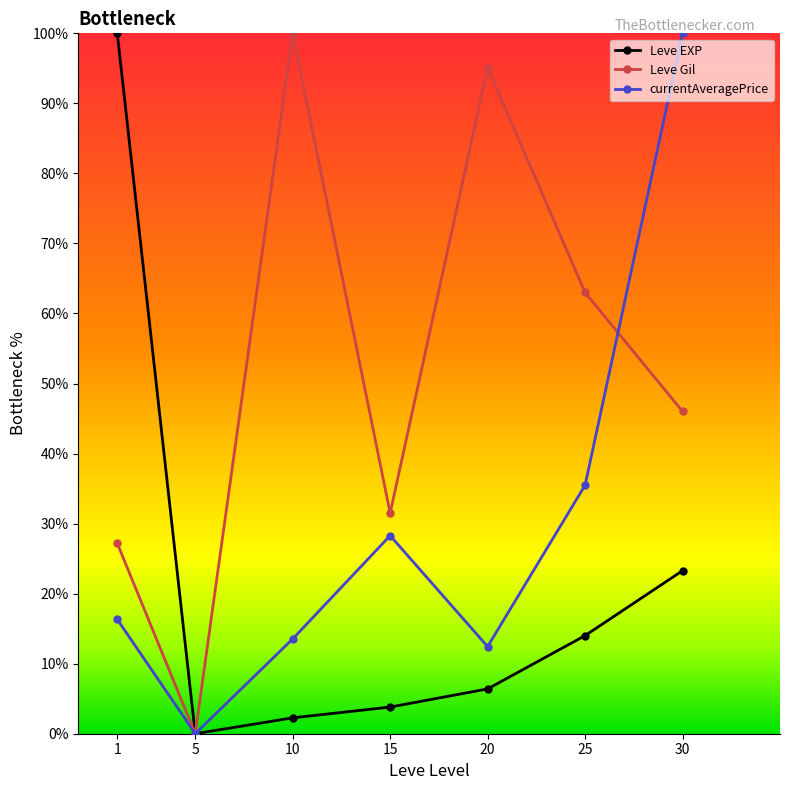

At which label does currentAveragePrice reach its minimum?

5